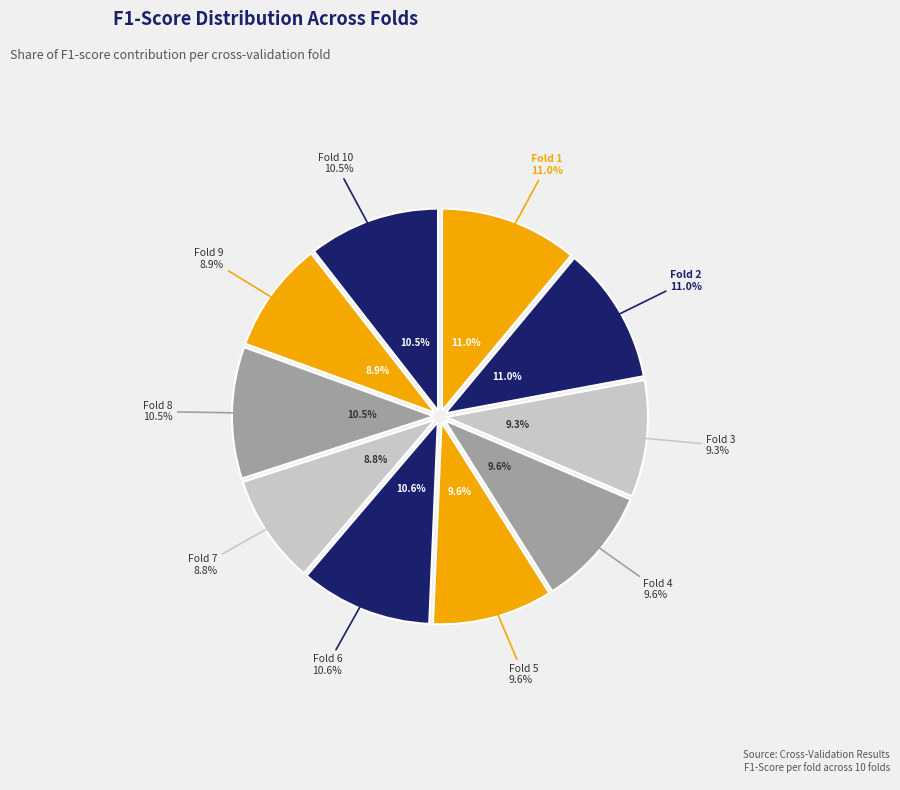

The Fold 1 slice represents 1% of the pie. True or false?

False